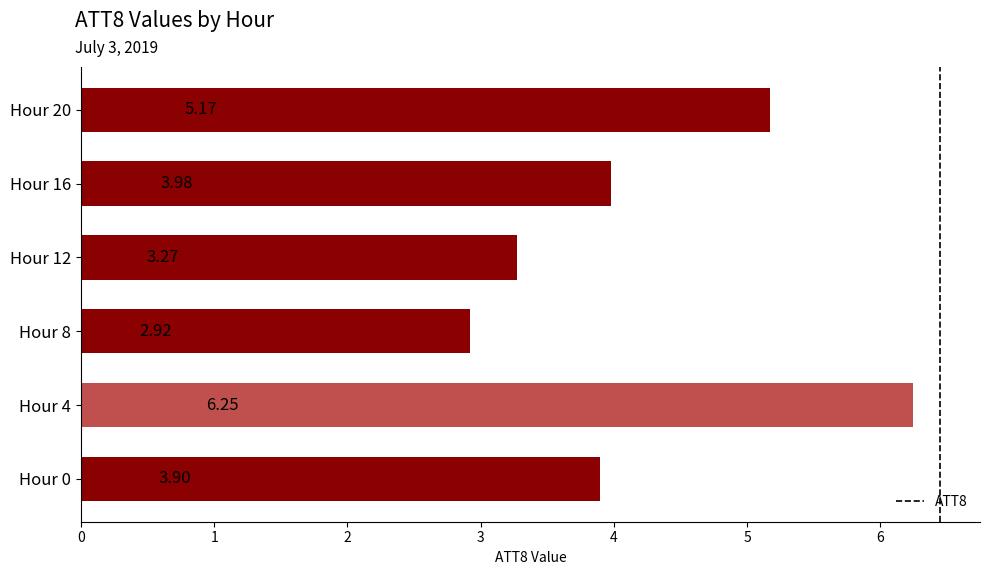

Count the number of data series in this chart.

1